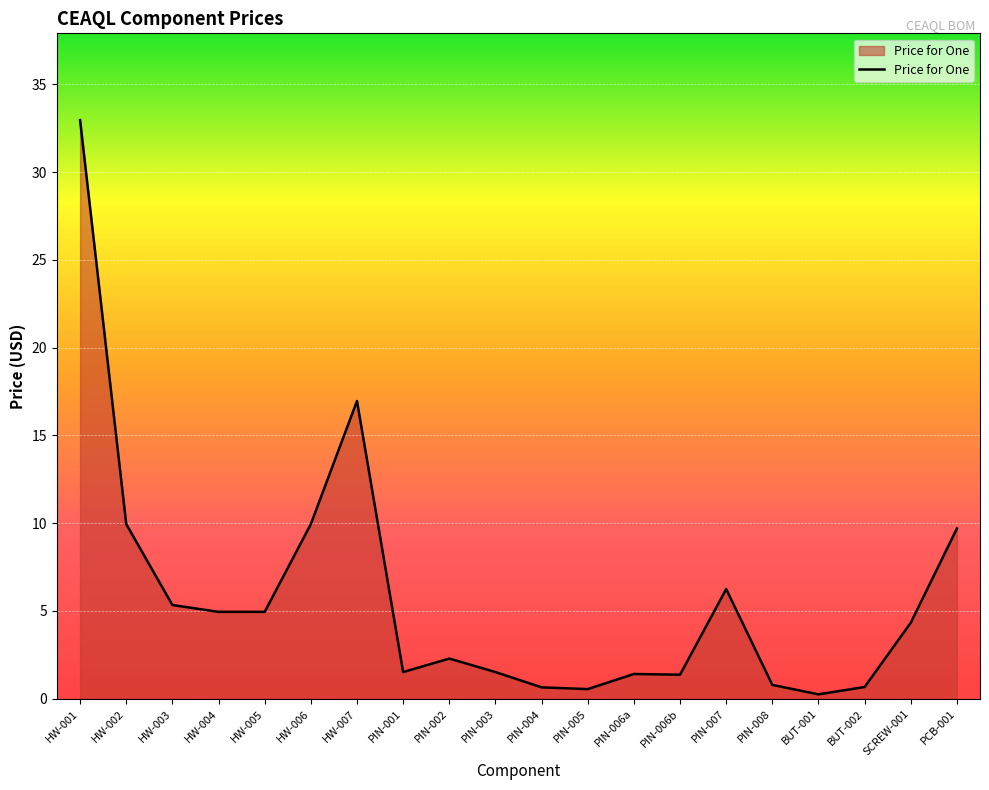

What is the maximum value shown in the chart?

33.0